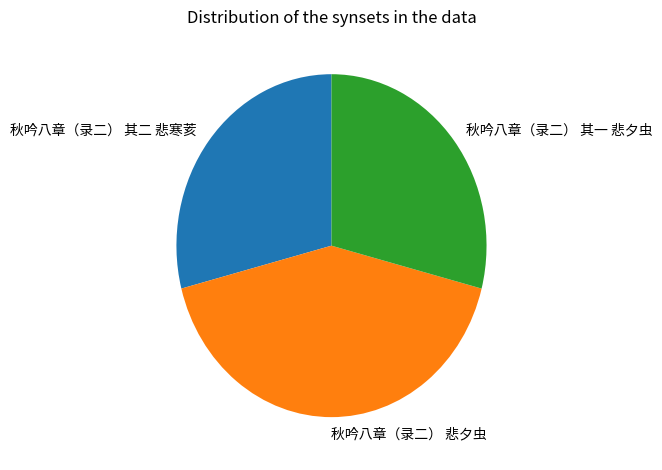

Do 秋吟八章（录二） 其二 悲寒荄 and 秋吟八章（录二） 悲夕虫 together represent more than half of the pie?

Yes